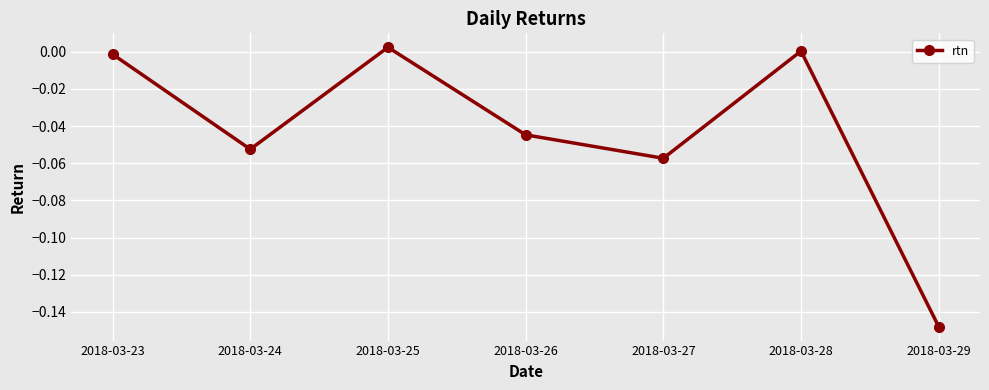

Count the number of categories in the chart.

7